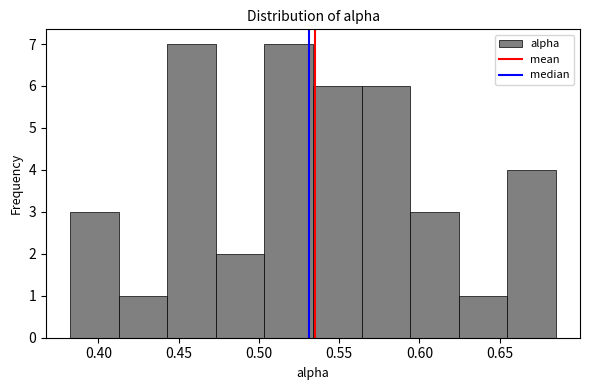

Reading left to right, list every bar in this chart as the range it spans on the x-axis followed by its height. Neither the bar edges nor the heights are printed on the chart, so give them approximately, as read against the axes.

0.385 to 0.415: 3
0.415 to 0.445: 1
0.445 to 0.475: 7
0.475 to 0.505: 2
0.505 to 0.535: 7
0.535 to 0.565: 6
0.565 to 0.595: 6
0.595 to 0.625: 3
0.625 to 0.655: 1
0.655 to 0.685: 4